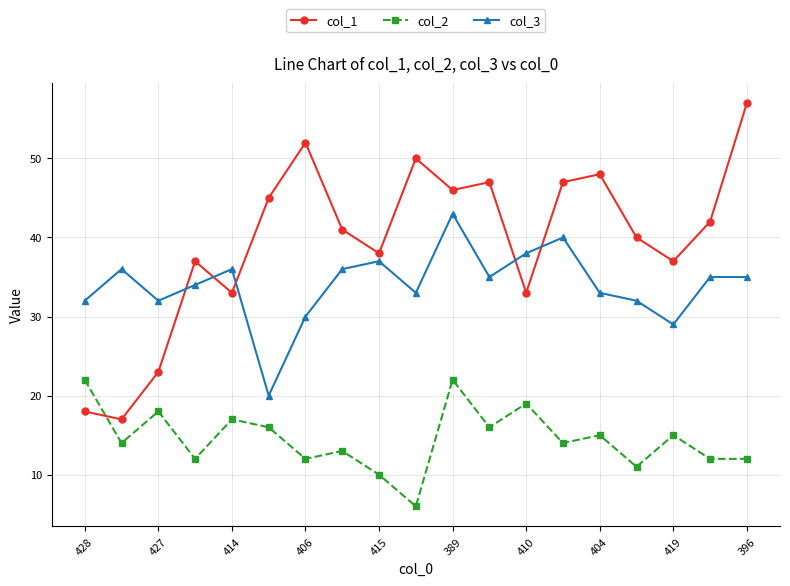

Rank the series by their maximum value, from lowest to highest.

col_2, col_3, col_1